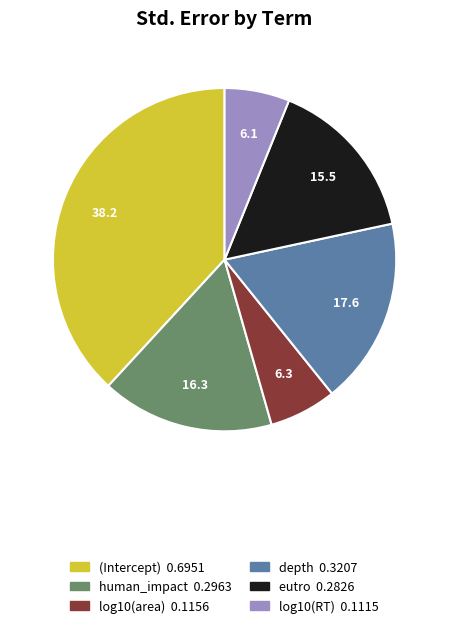

Combined, do log10(area) 0.1156 and (Intercept) 0.6951 account for over 50%?

No